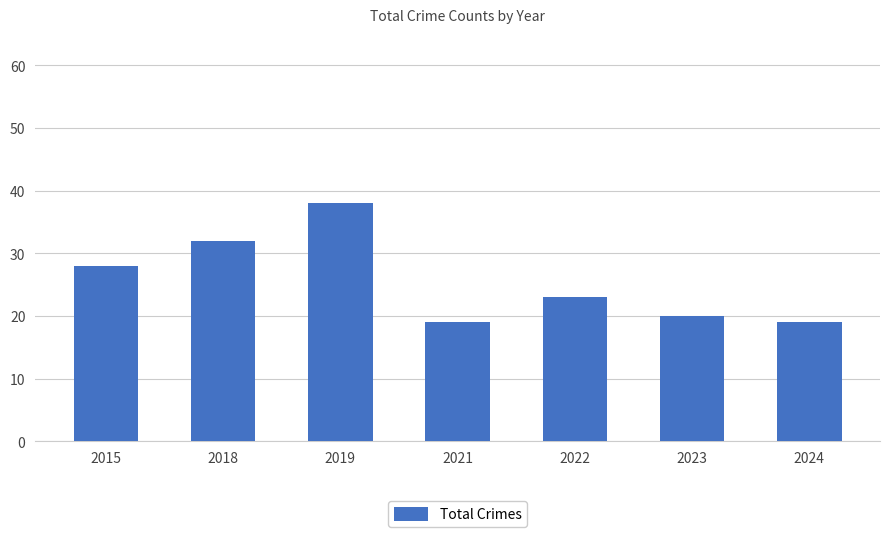

Reading left to right, list all the values displayed in this chart.

2015=28	2018=32	2019=38	2021=19	2022=23	2023=20	2024=19